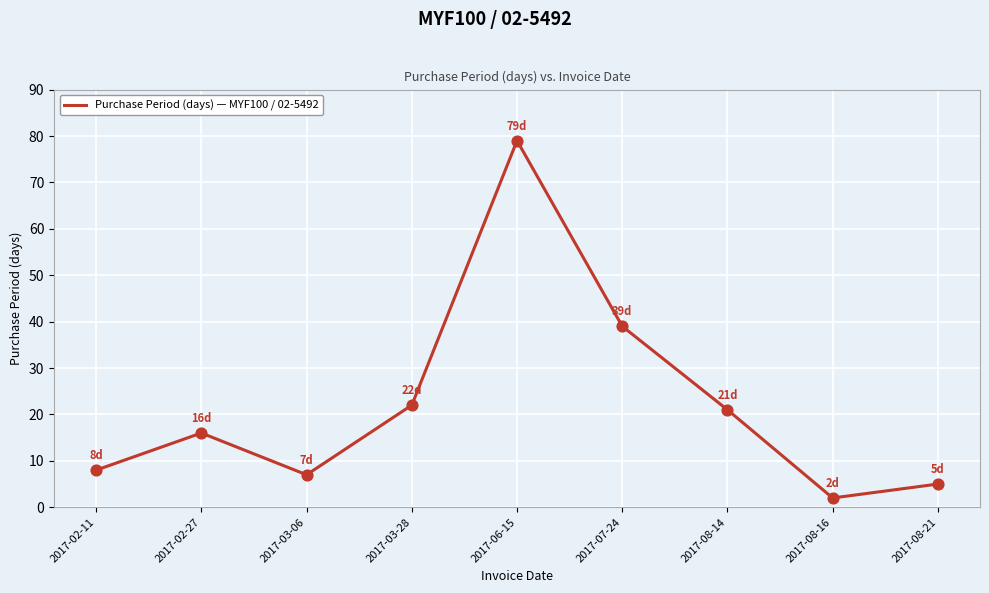

What is the ratio of the value at 2017-02-11 to the value at 2017-03-06?

1.1